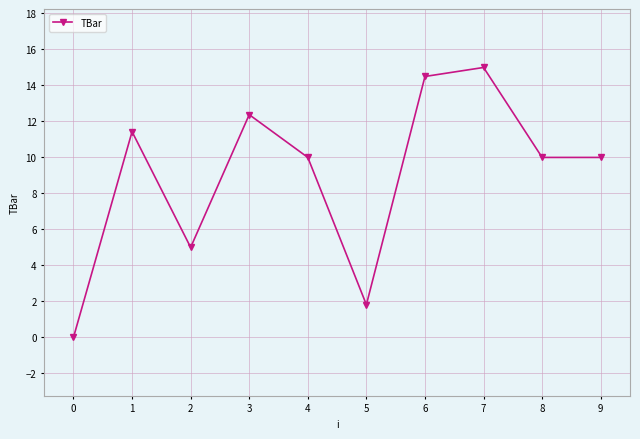

Approximately how many times larger is the value at 4 compared to 3?

0.8